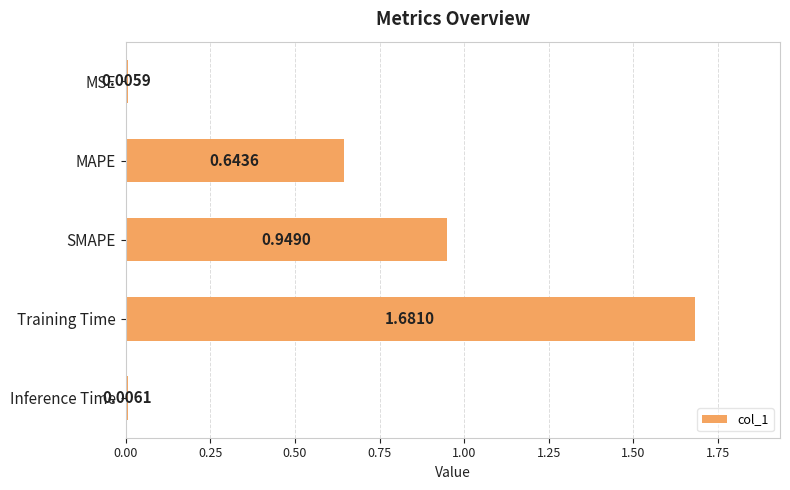

Are the bars grouped side by side (vs. stacked)?

No